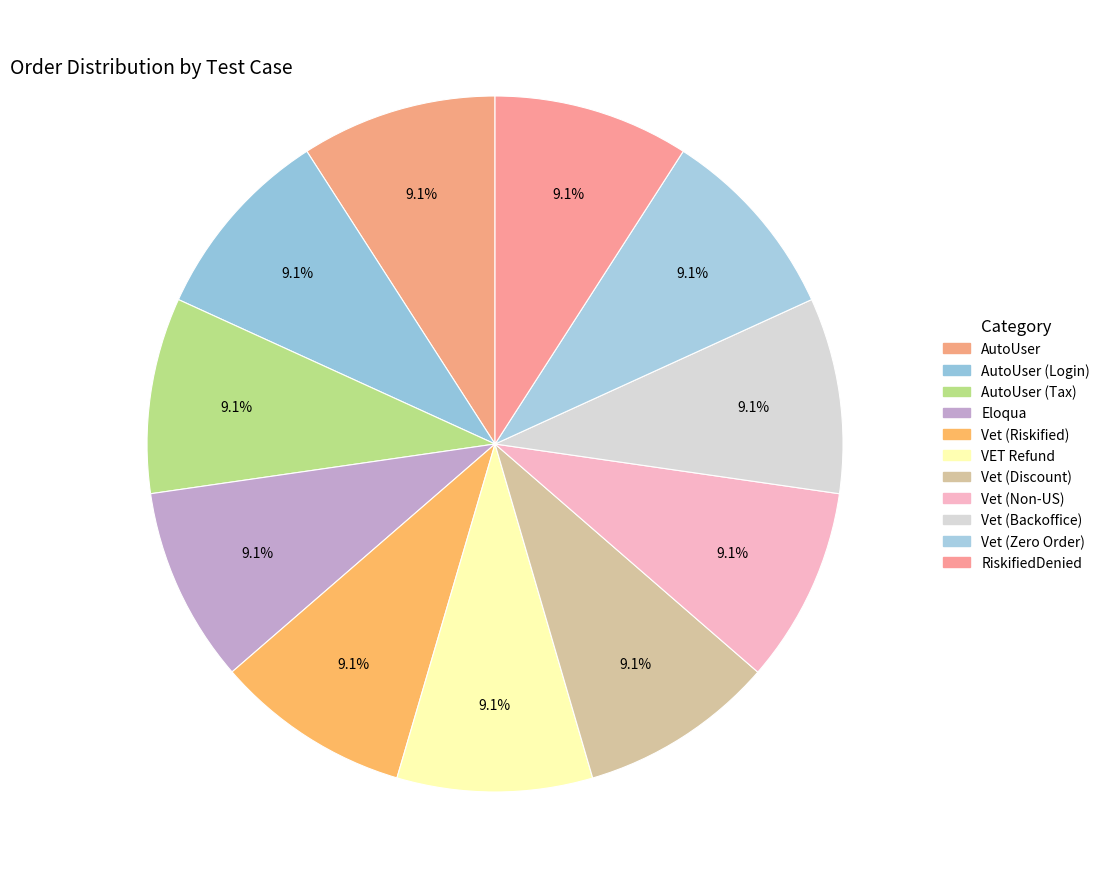

Is there any slice that represents more than half of the pie?

No